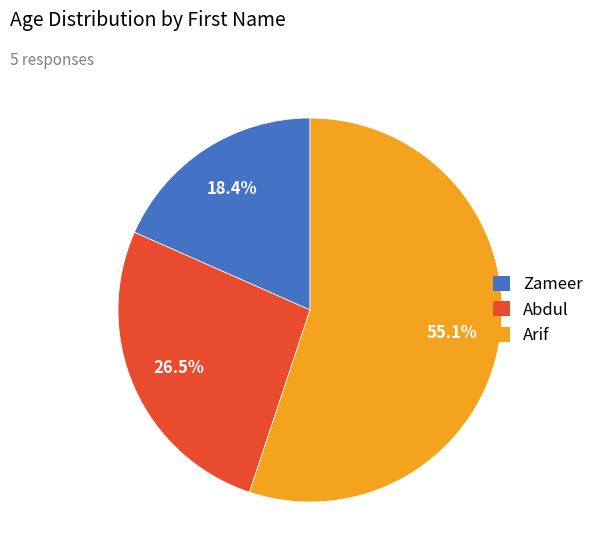

To the nearest percent, what is the average slice percentage?

33%